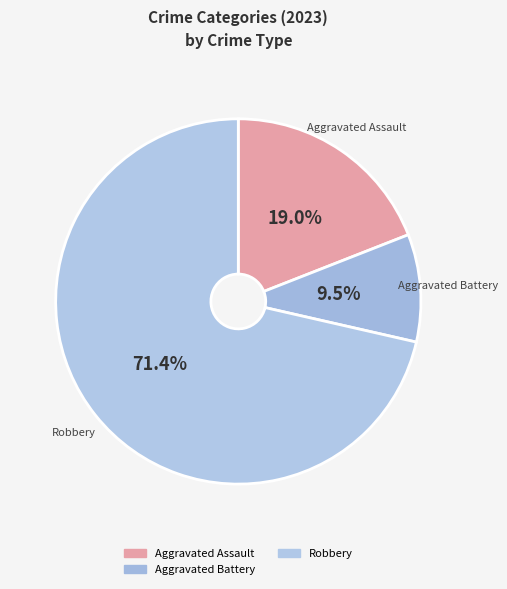

How many segments does this pie chart have?

3